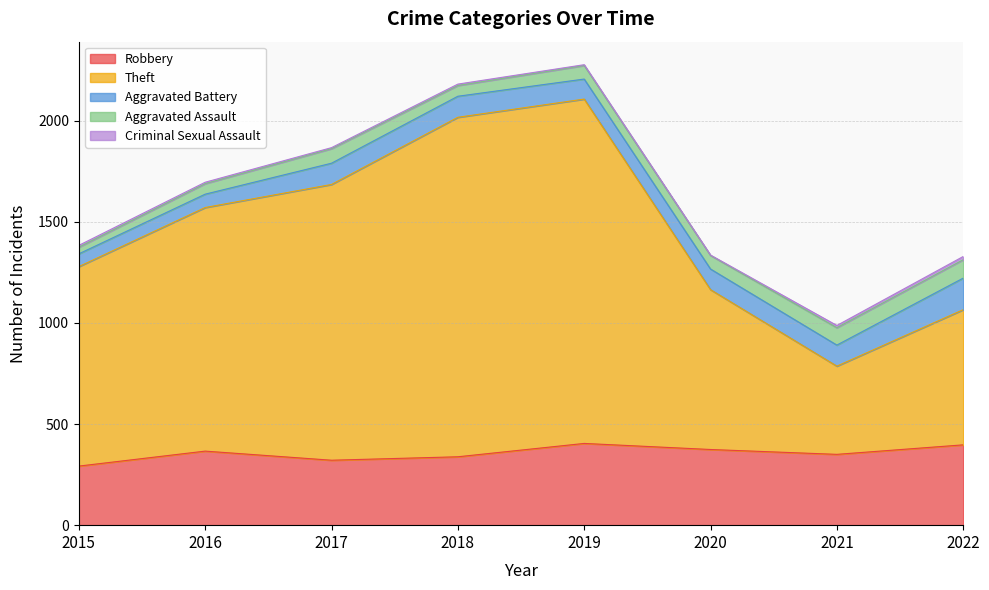

Is the value of Aggravated Assault at 2021 greater than the value of Robbery at 2019?

No